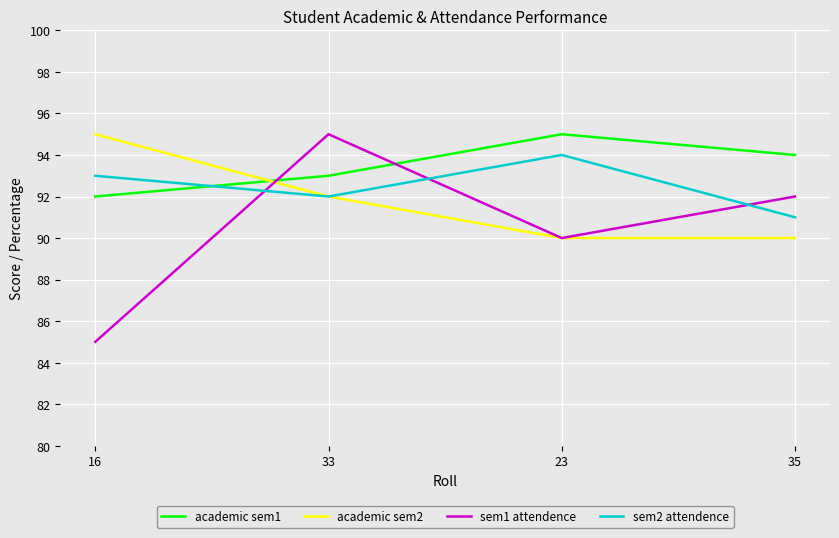

At which category does the chart reach its minimum across all series?

16